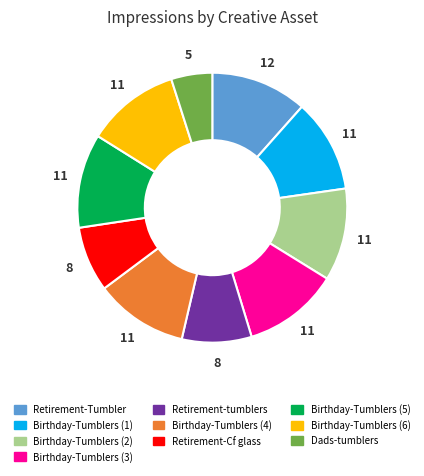

Combined, do Retirement-tumblers and Birthday-Tumblers (1) account for over 50%?

No